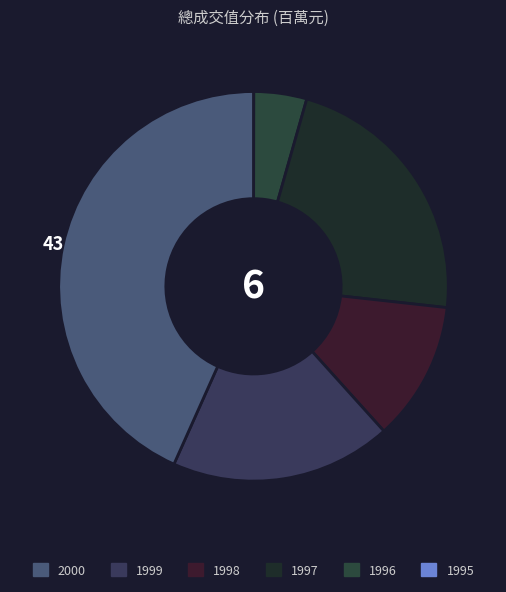

Does any single category account for the majority?

No